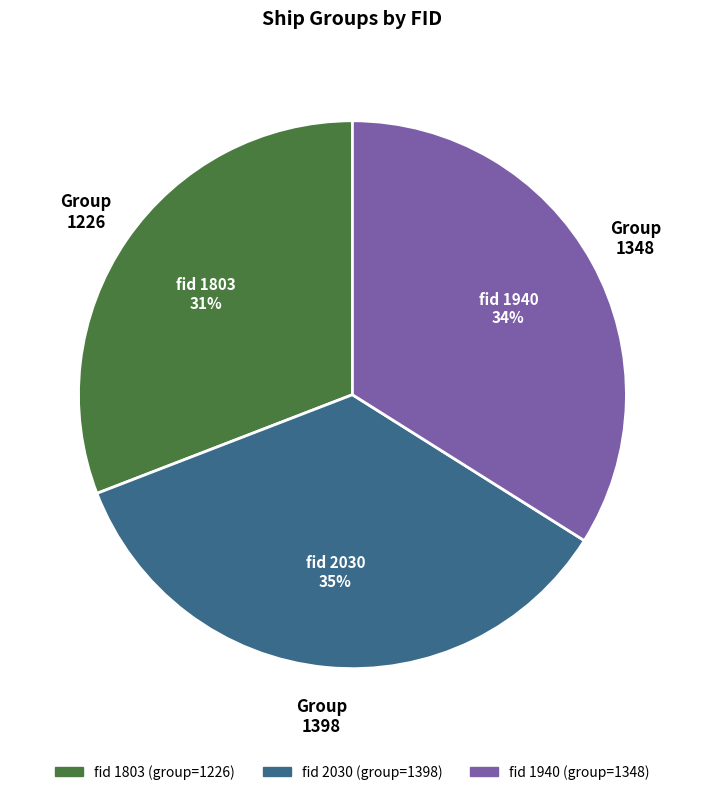

To the nearest percent, what is the average slice percentage?

33%